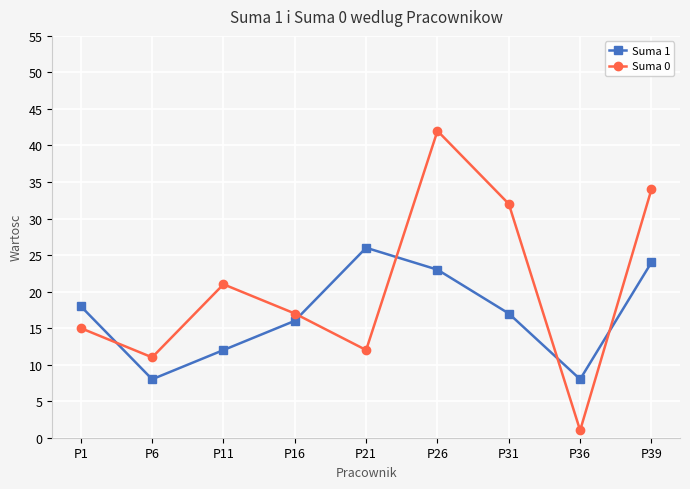

What is the maximum value for Suma 1?

26